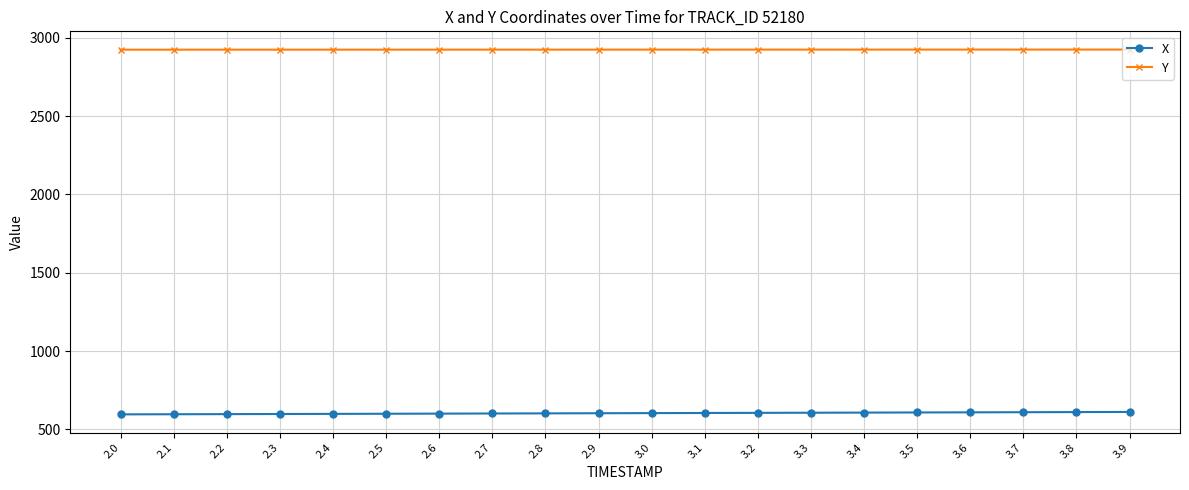

Rank the series by their average value, from highest to lowest.

Y, X